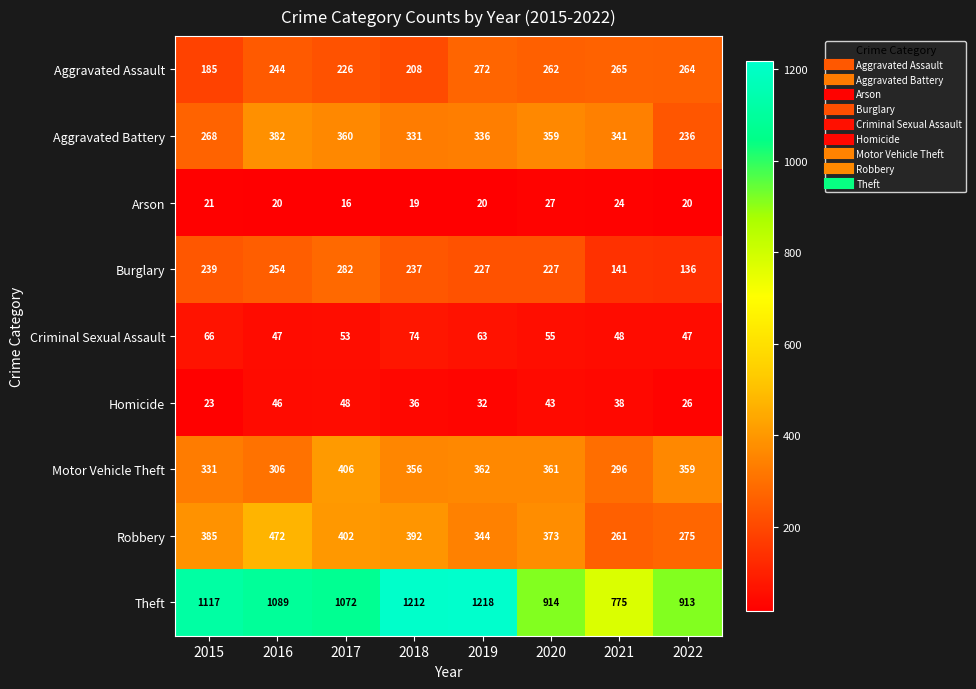

At 2016, list the series in order from smallest to largest.

Arson, Homicide, Criminal Sexual Assault, Aggravated Assault, Burglary, Motor Vehicle Theft, Aggravated Battery, Robbery, Theft